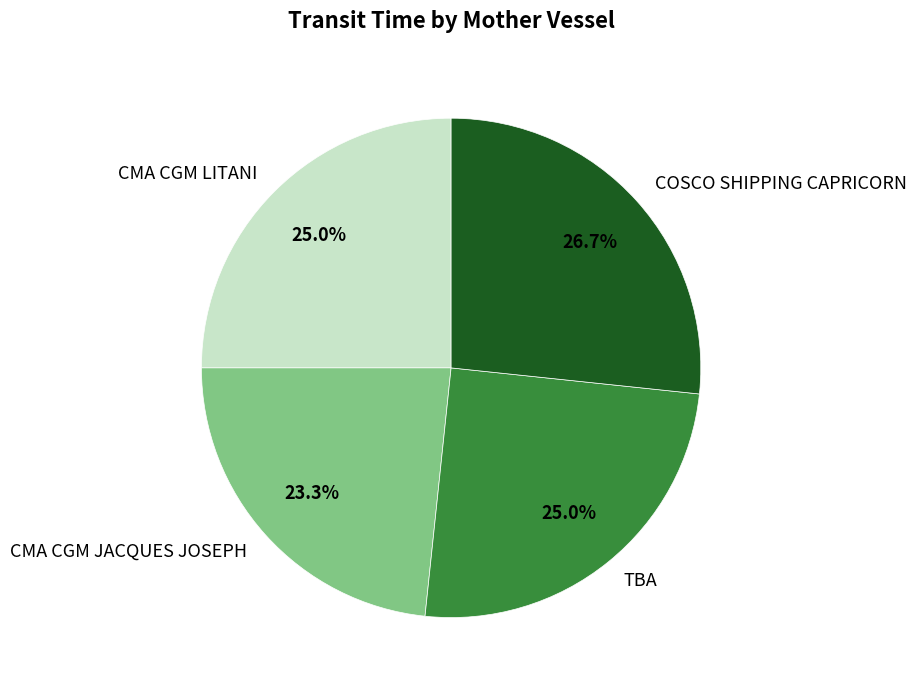

Is TBA the majority of the pie?

No